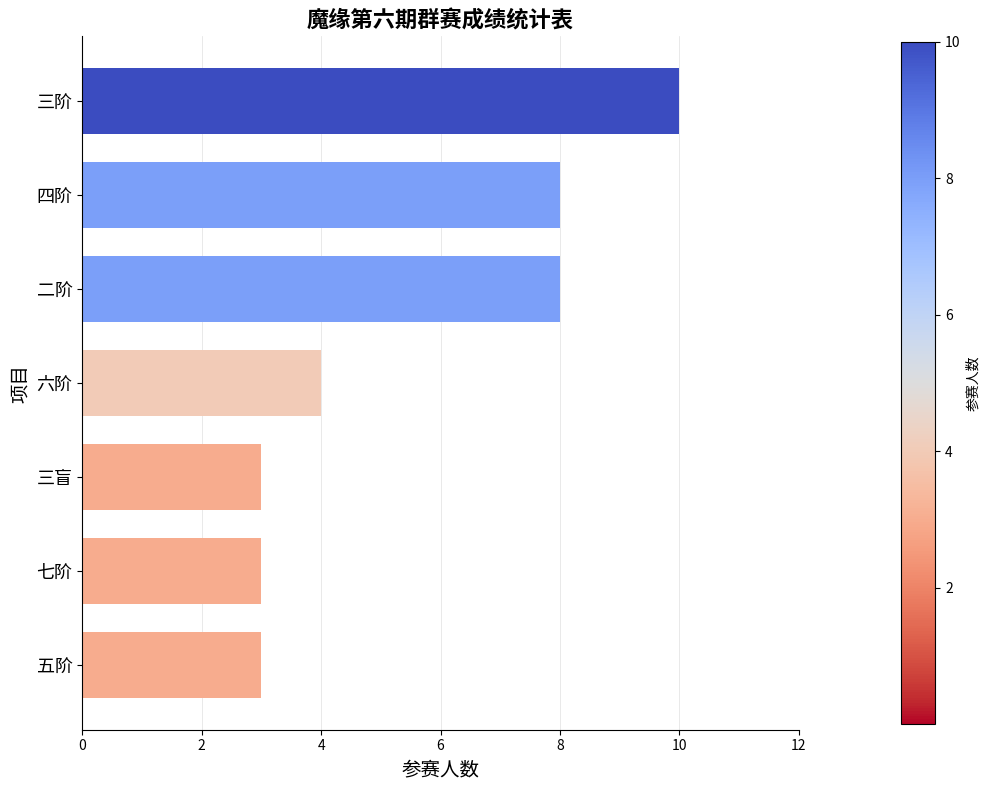

What is the sum of all values?

39